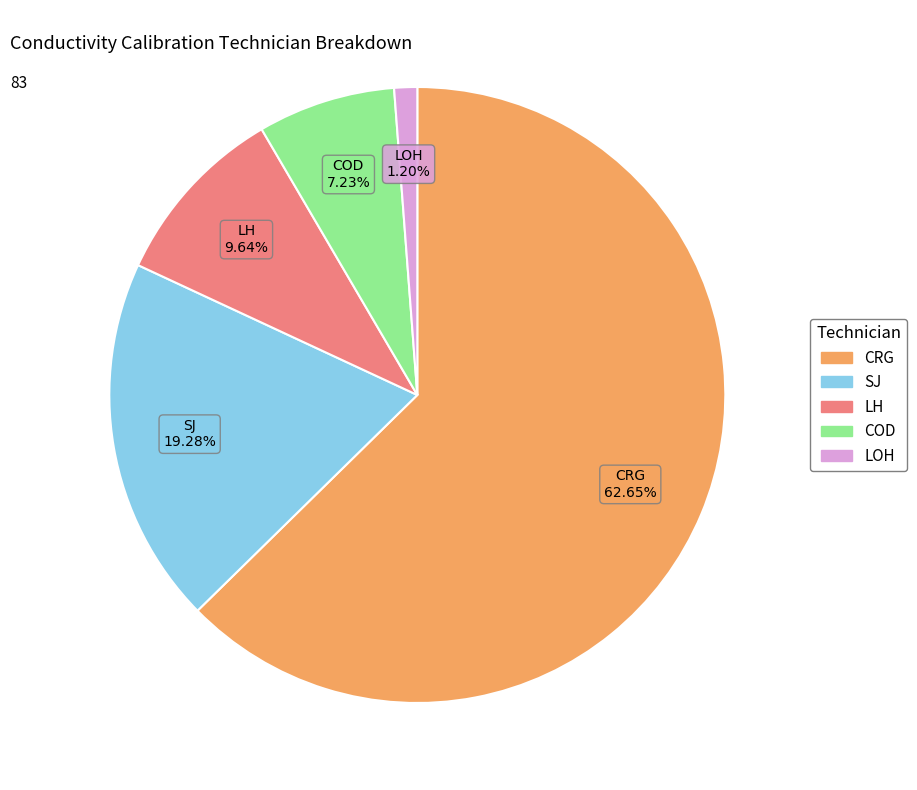

To the nearest percent, what percentage of the pie is CRG?

63%